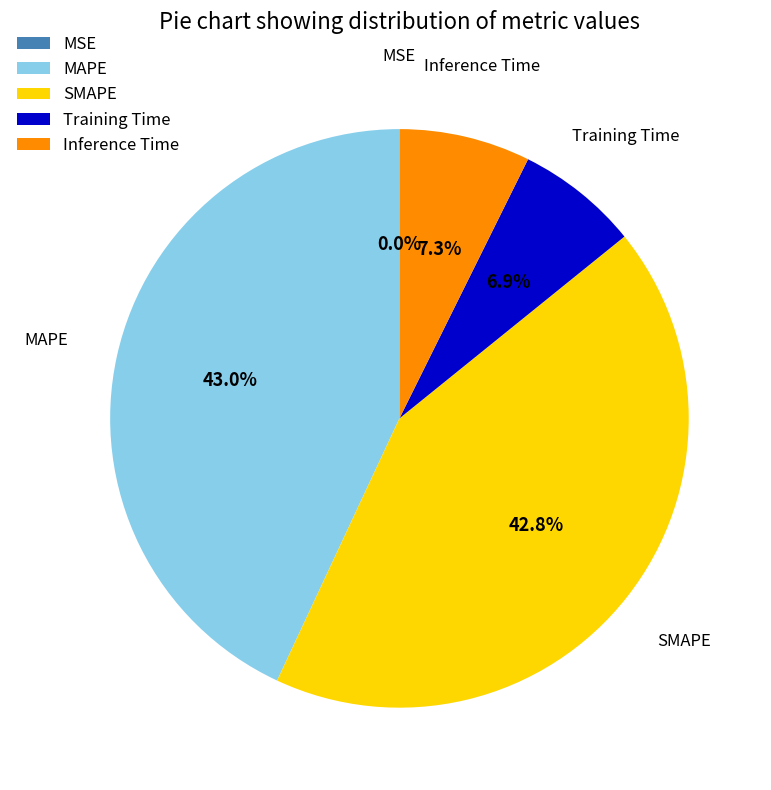

What is the ratio of the value at SMAPE to the value at MAPE?

1.0